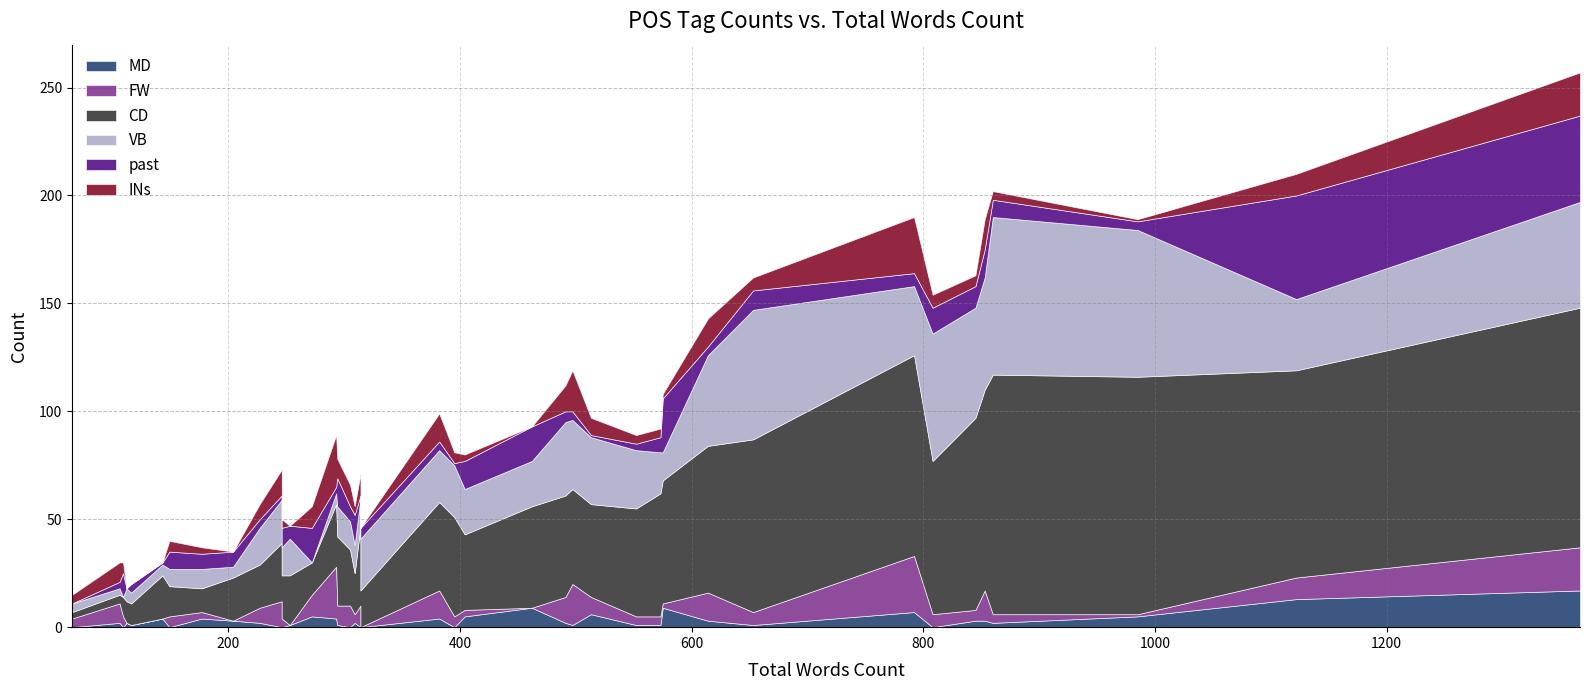

What is the maximum value for MD?

17